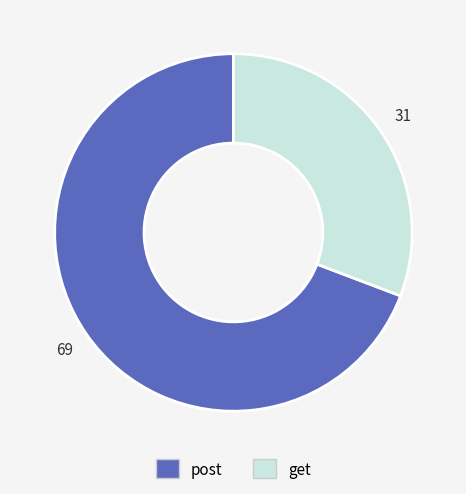

The get slice represents 16% of the pie. True or false?

False